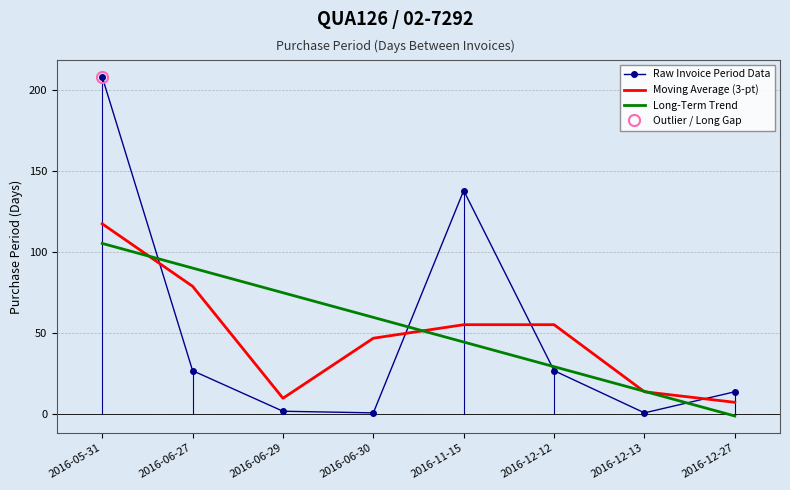

What is the difference between the highest and lowest values at 2016-12-12?

28.3